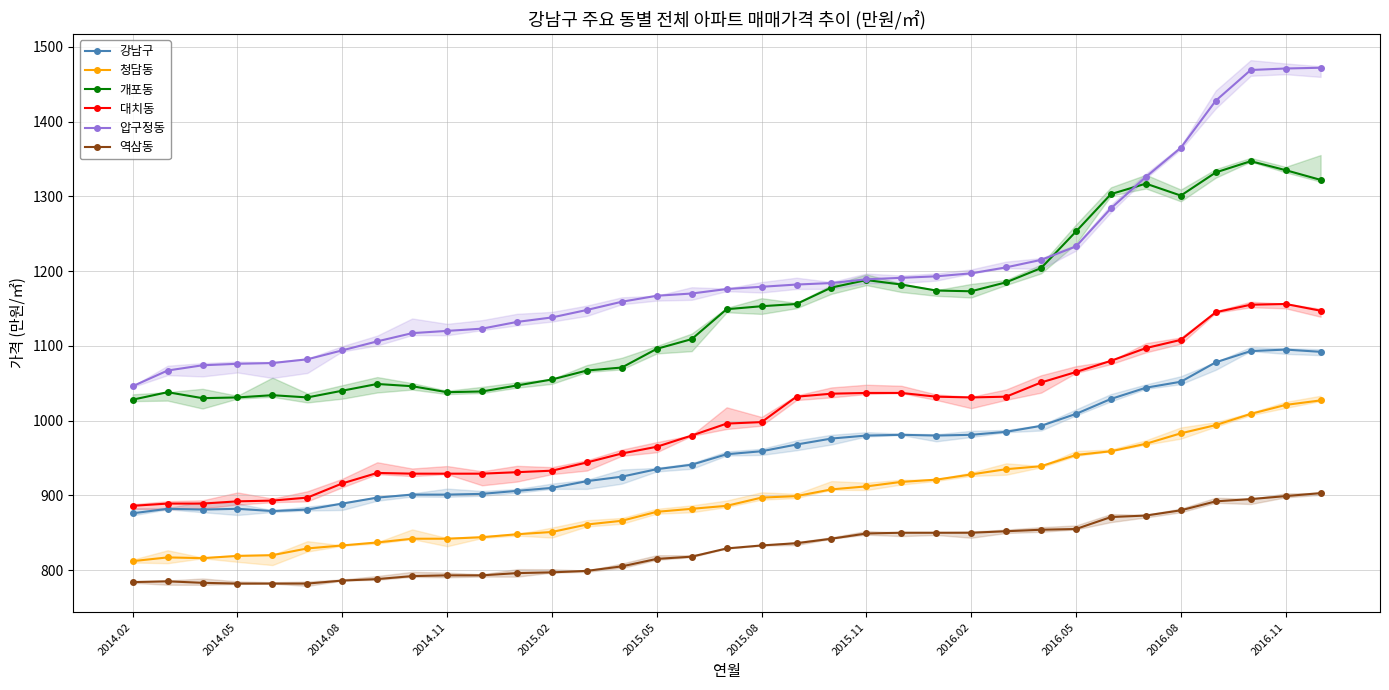

At 22, list the series in order from largest to smallest.

압구정동, 개포동, 대치동, 강남구, 청담동, 역삼동